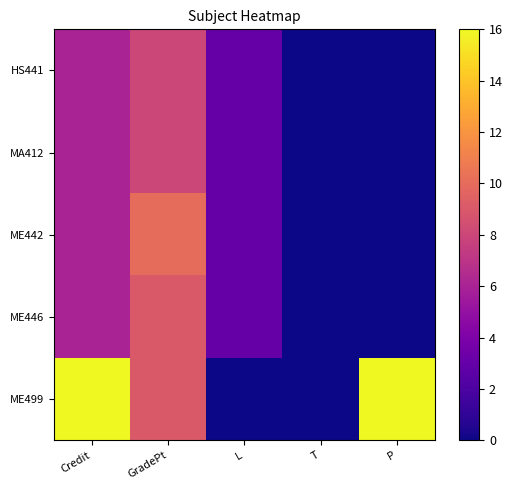

Reading left to right, extract all data points from this chart.

HS441: Credit=6	GradePt=8	L=3	T=0	P=0
MA412: Credit=6	GradePt=8	L=3	T=0	P=0
ME442: Credit=6	GradePt=10	L=3	T=0	P=0
ME446: Credit=6	GradePt=9	L=3	T=0	P=0
ME499: Credit=16	GradePt=9	L=0	T=0	P=16